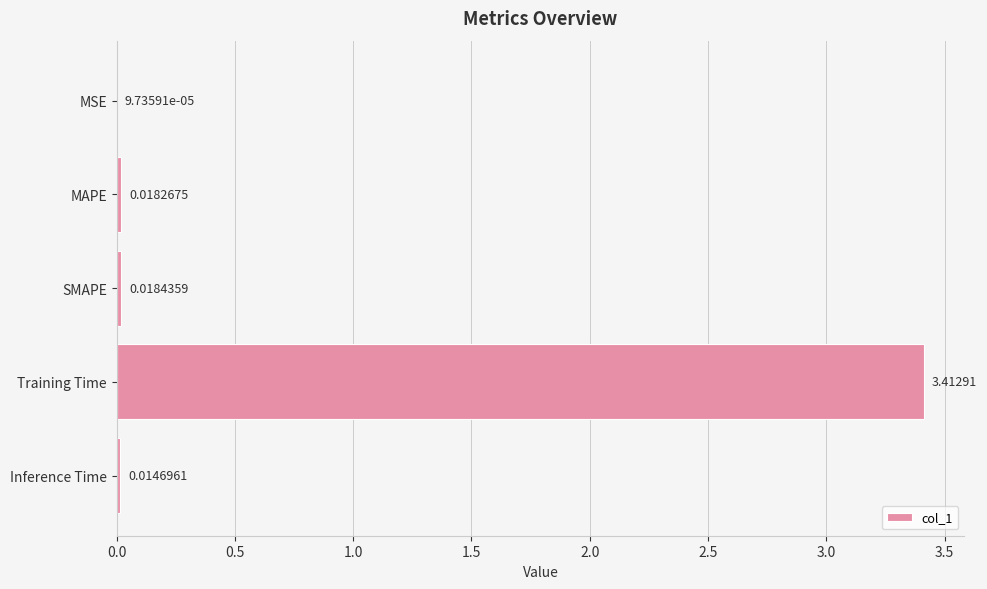

At which label is the value closest to 1?

SMAPE